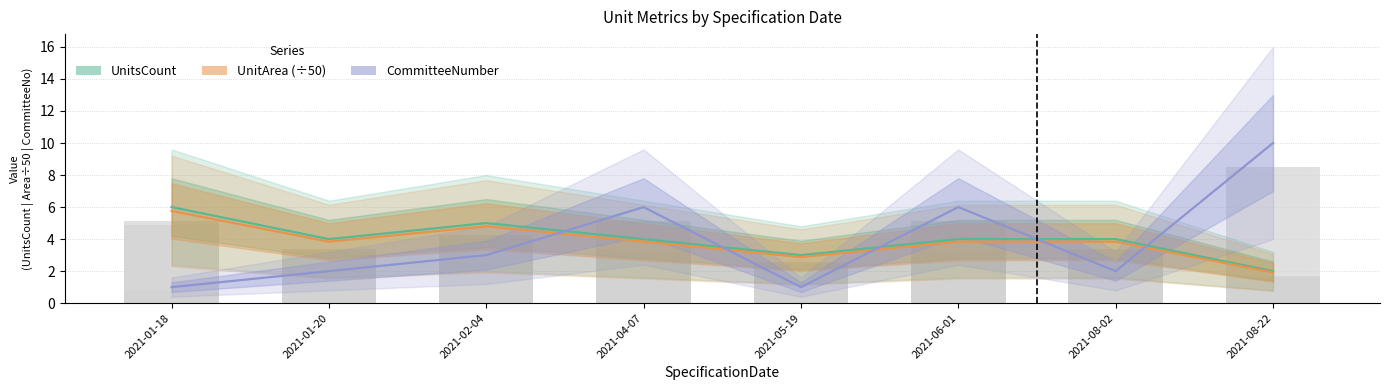

Count the CommitteeNumber values in the range 2 to 6.

5